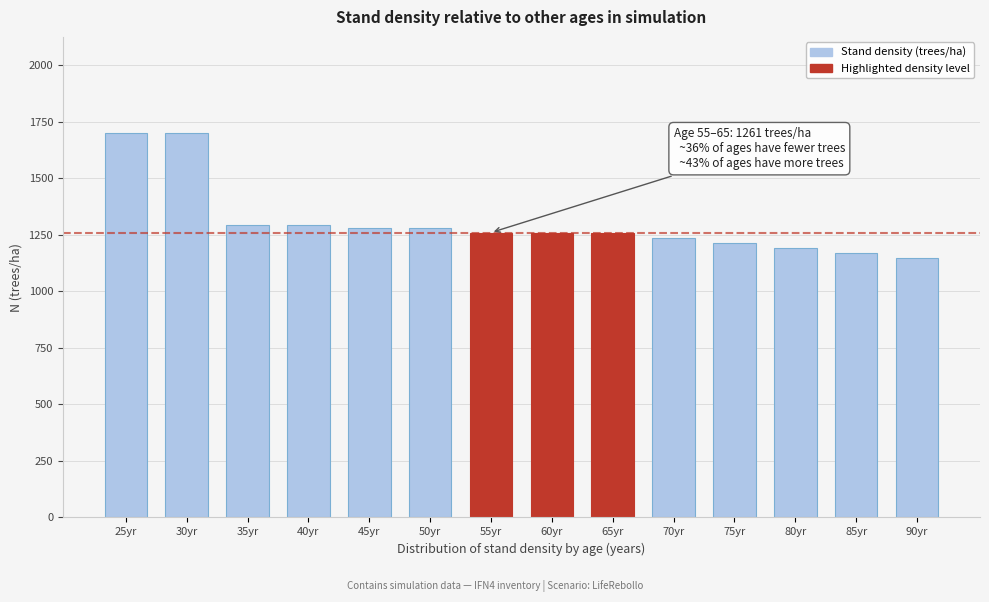

The chart shows a value of 745.1 at 75yr. True or false?

False